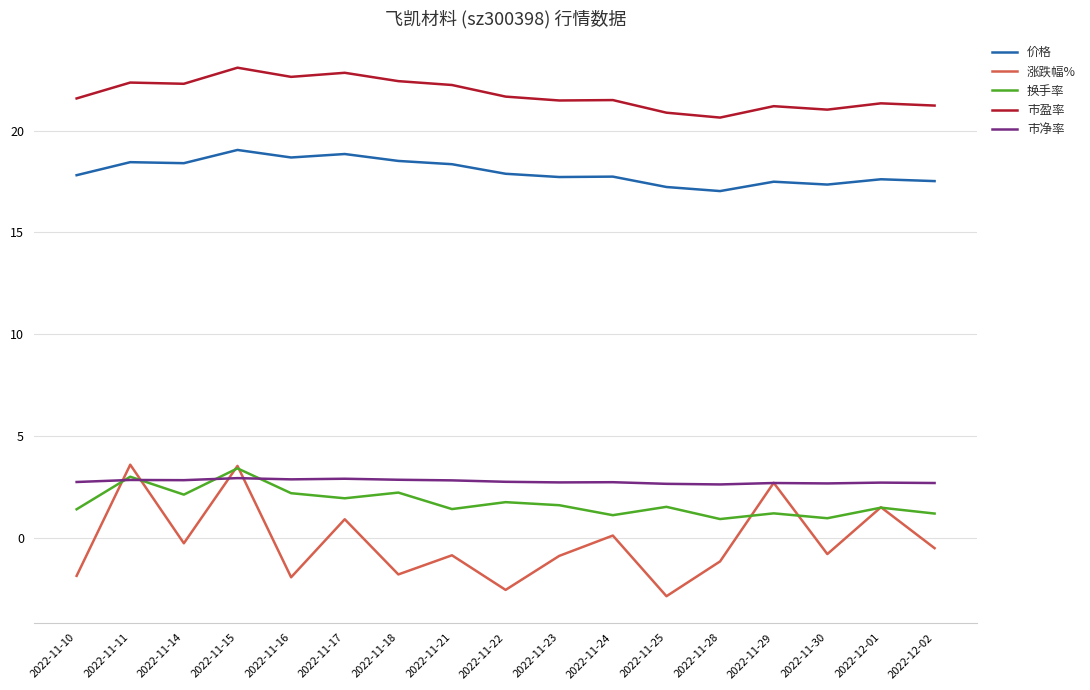

The 市盈率 series shows 14.6 at 2022-11-29. True or false?

False